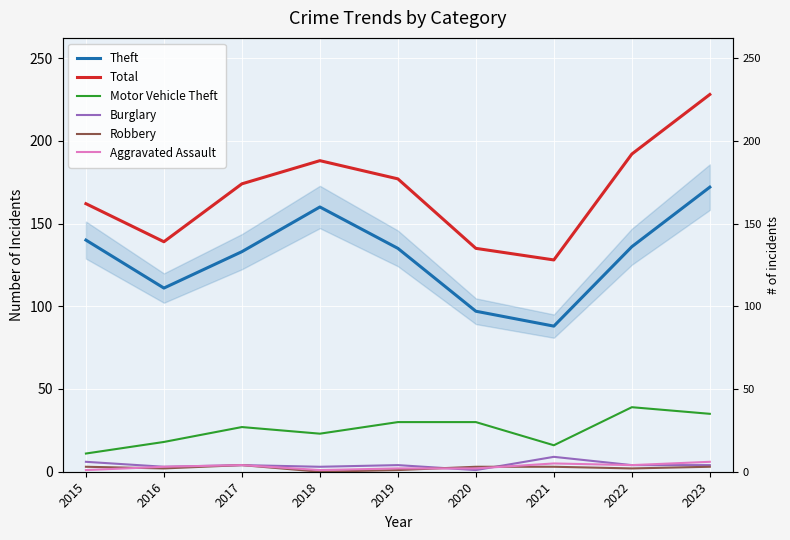

Which series has the largest total across all categories?

Total